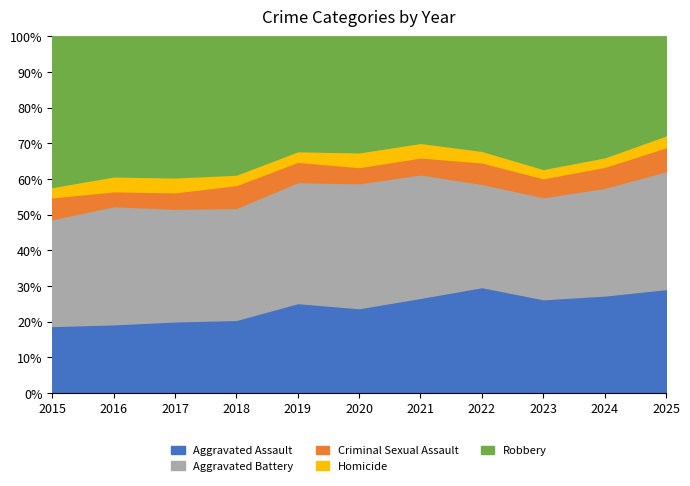

At how many categories does at least one series exceed 747?

2